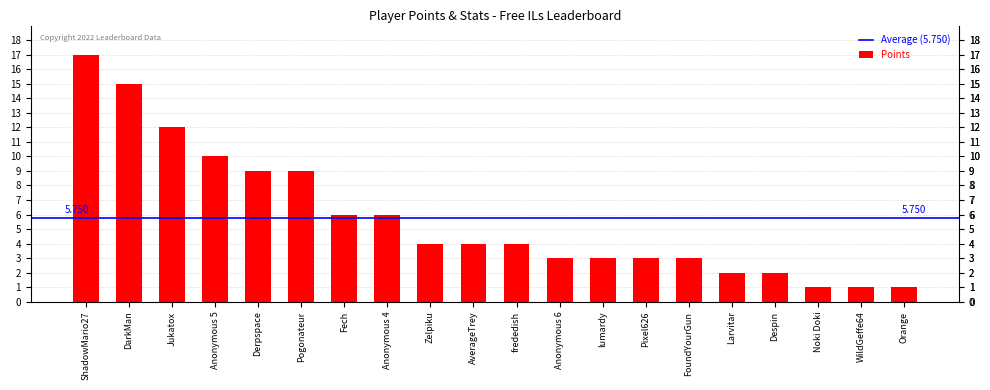

Which has a higher value, lumardy or AverageTrey?

AverageTrey